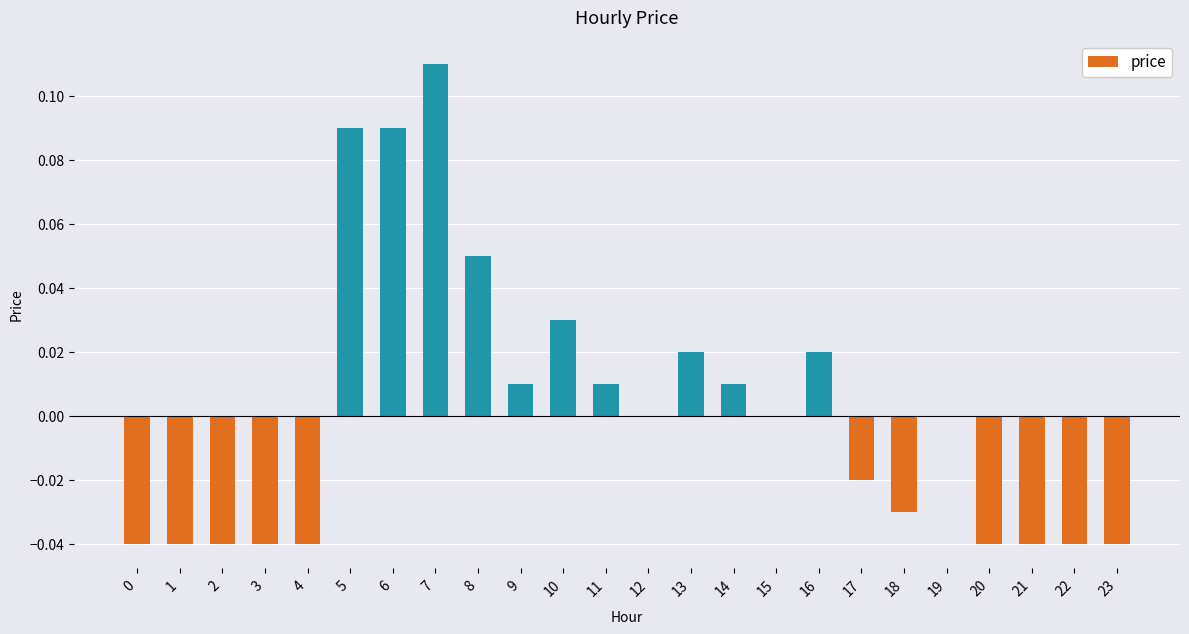

Is it true that the value at 5 is 0.0?

False